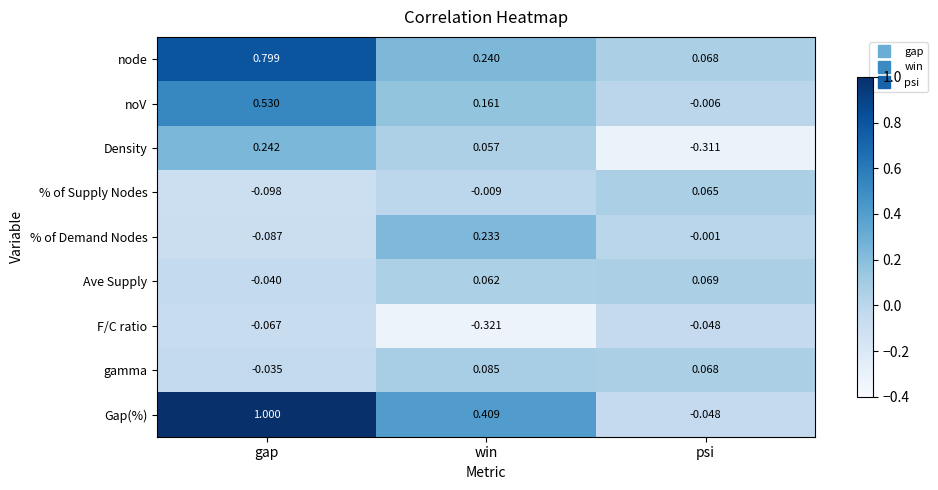

List the series in order of their peak value, lowest first.

F/C ratio, % of Supply Nodes, Ave Supply, gamma, % of Demand Nodes, Density, noV, node, Gap(%)